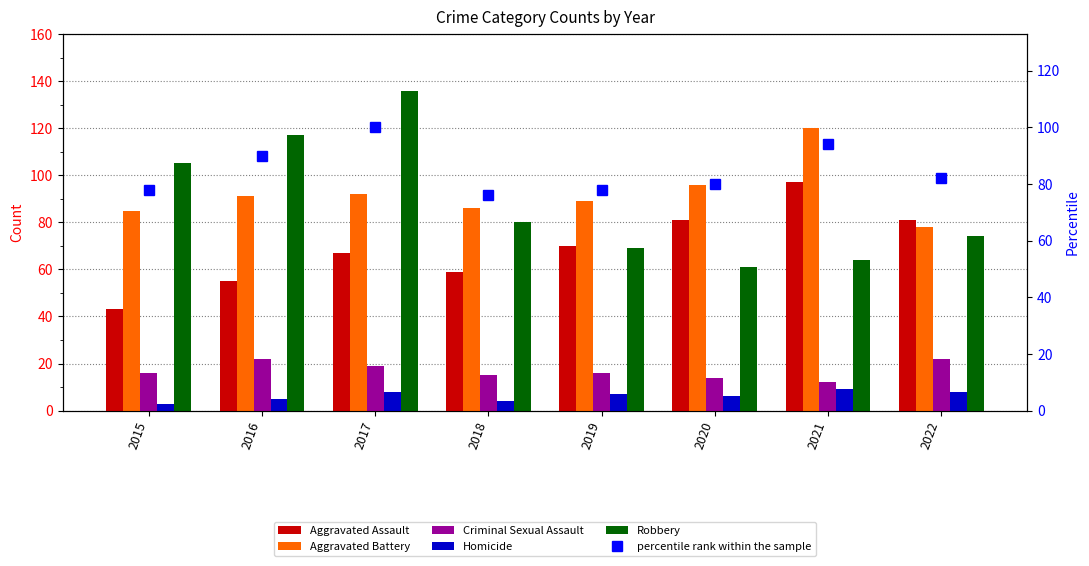

What value does the Homicide series have at 2021?

9